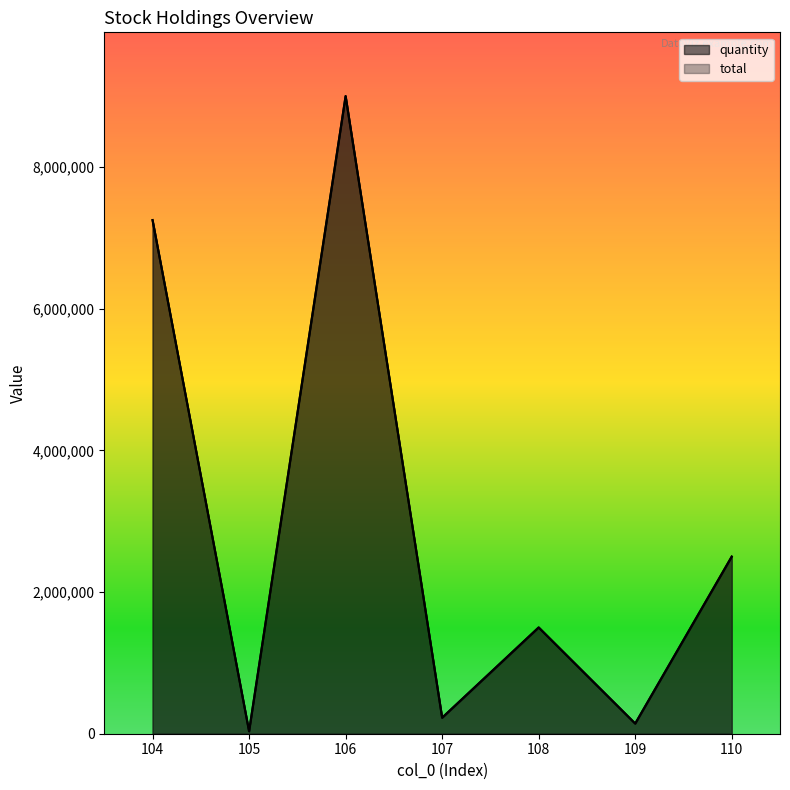

True or false: total and quantity cross at least once.

False